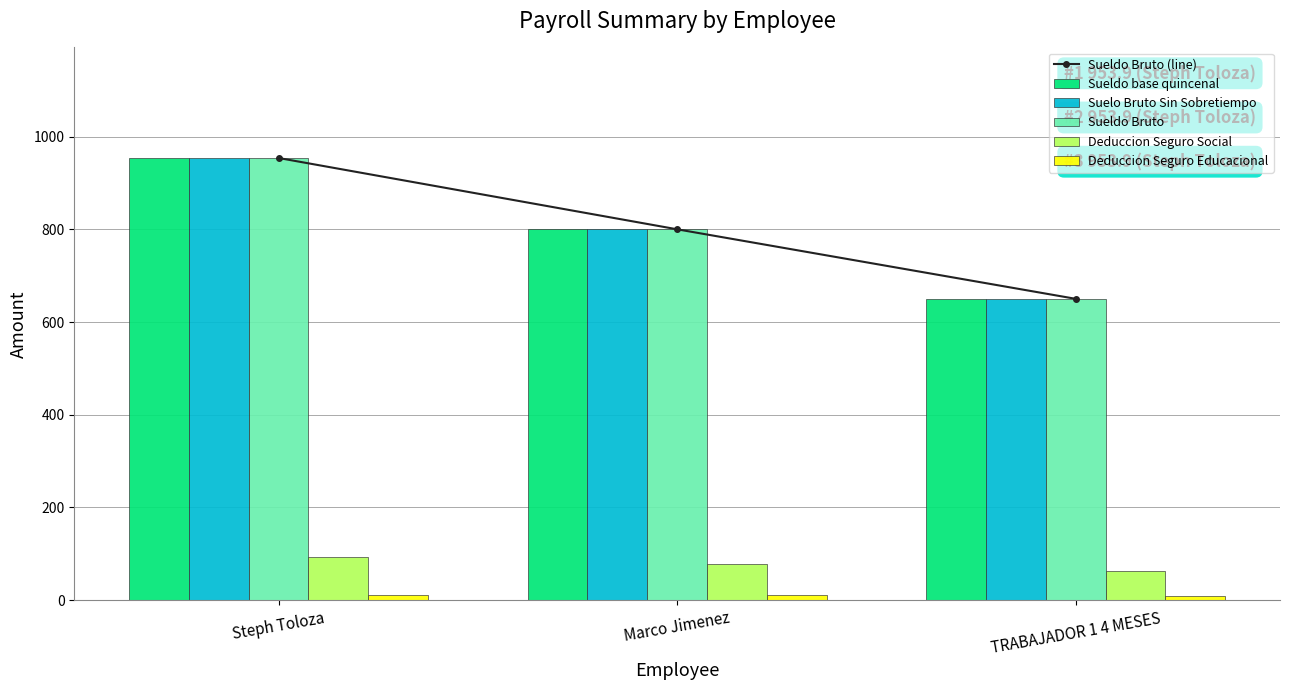

Is the value of Deduccion Seguro Social at TRABAJADOR 1 4 MESES greater than the value of Sueldo base quincenal at Steph Toloza?

No